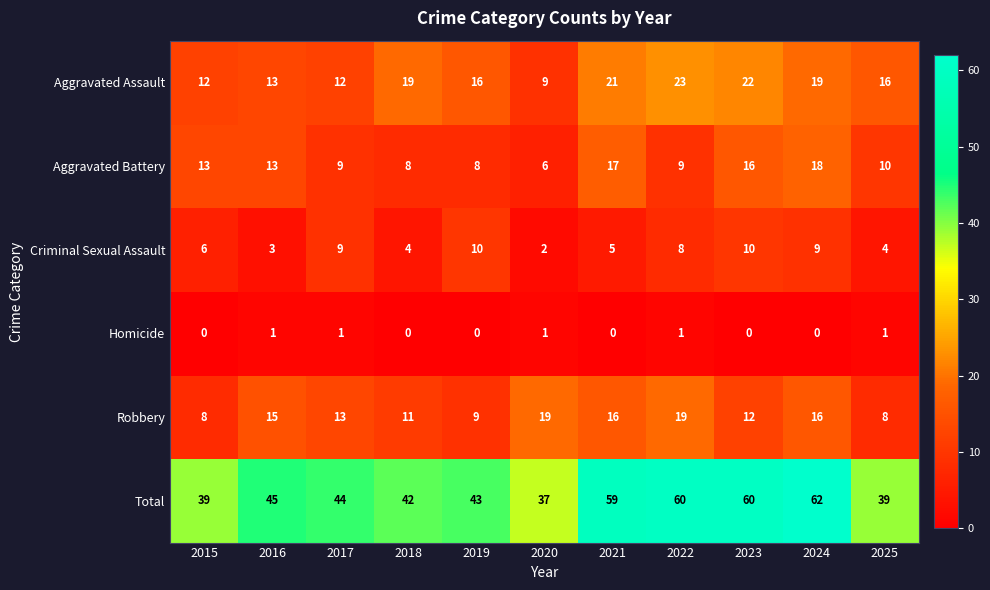

Which category has the highest value across all series?

2024